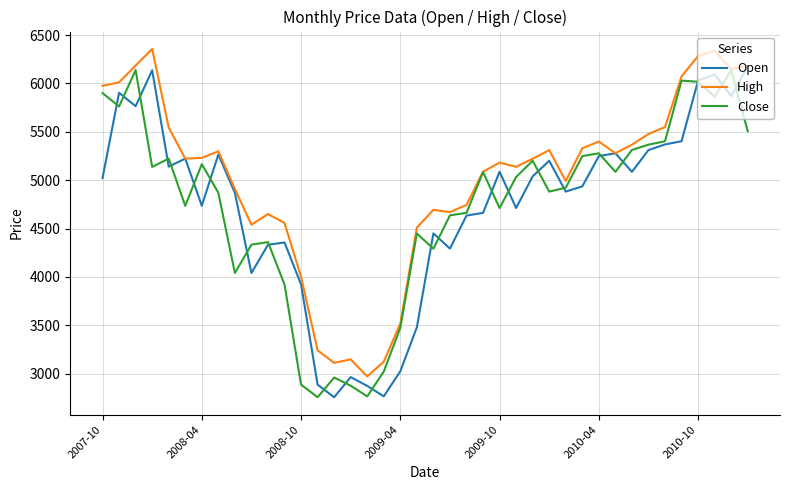

What are all the series names shown in the legend?

Open, High, Close